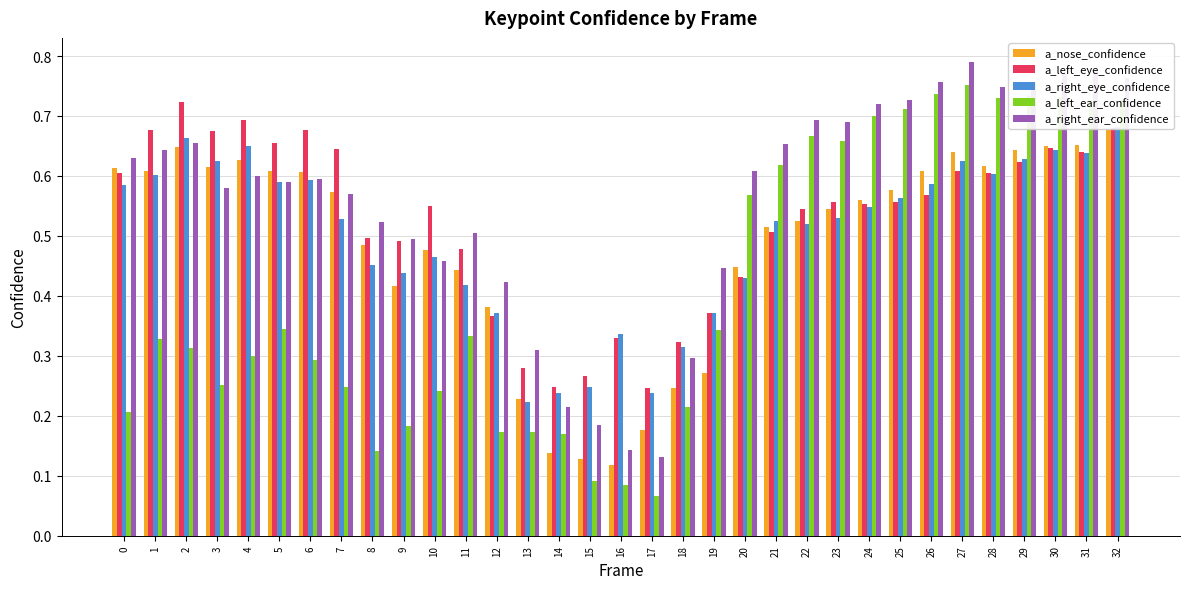

Between 4 and 22, which is larger?

4